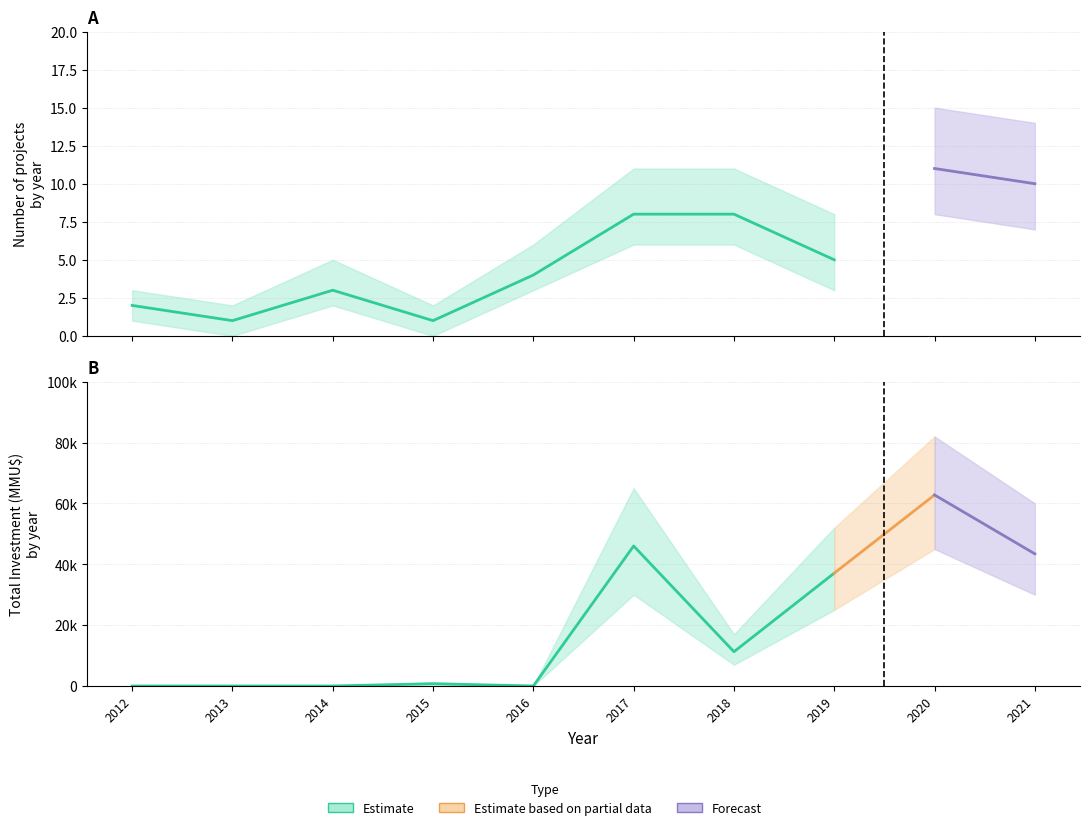

List the labels in order of Investment_MMU value, largest first.

8, 5, 9, 7, 6, 3, 0, 1, 2, 4